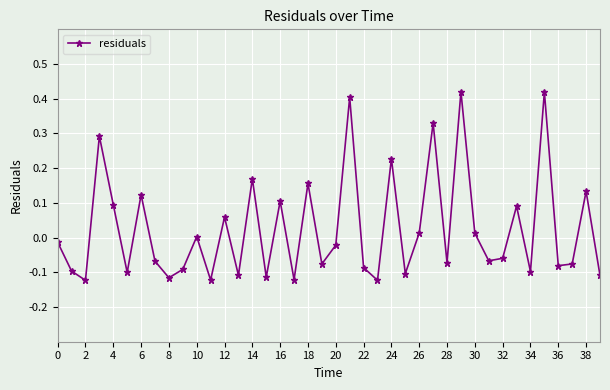

How many points are lower than both their immediate neighbors (excluding endpoints)?

14